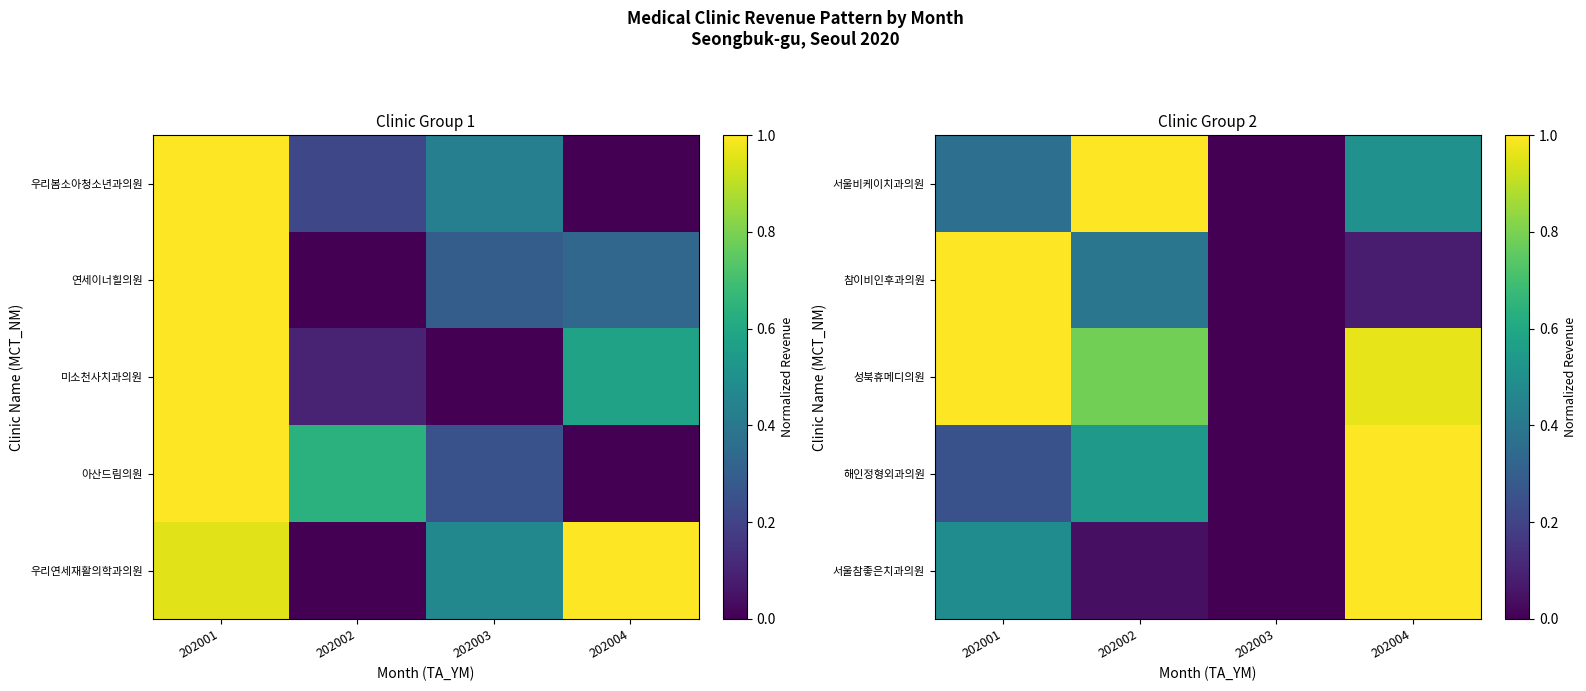

The value of 서울비케이치과의원 at 202002 is 1.0. True or false?

True